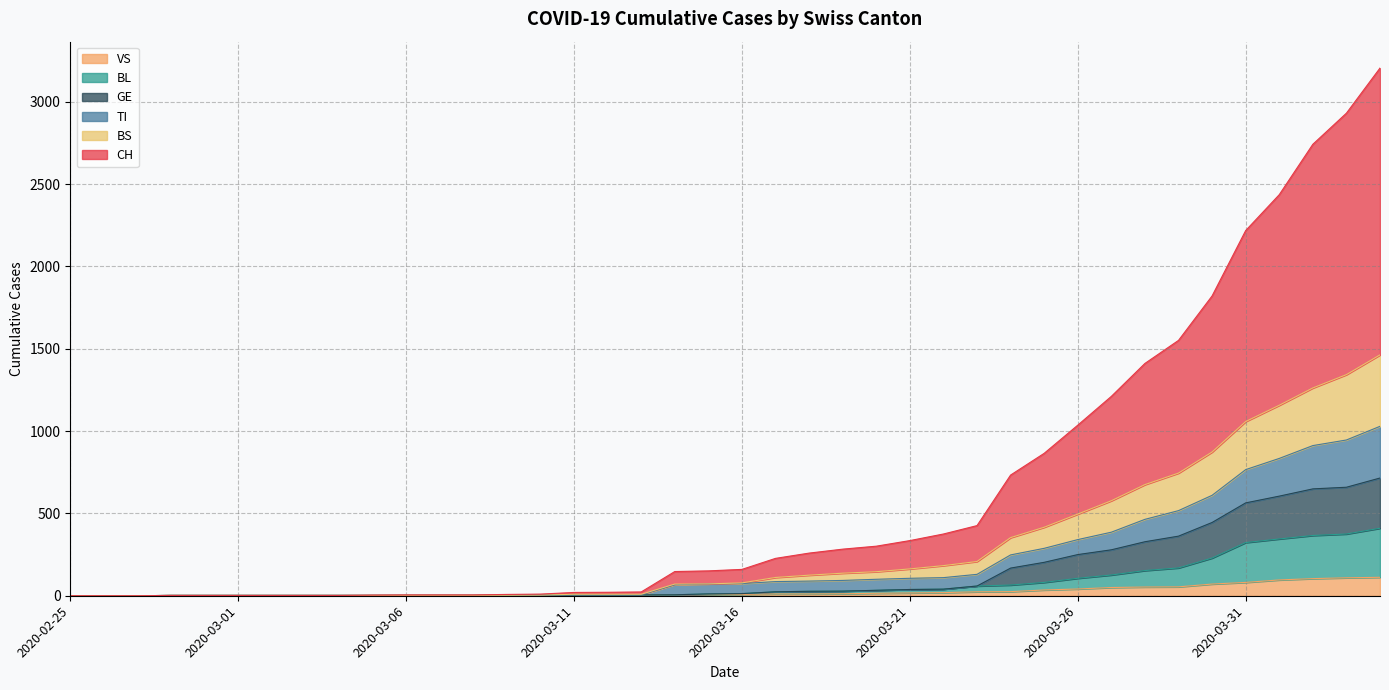

Which category has the lowest value in the GE series?

2020-02-25